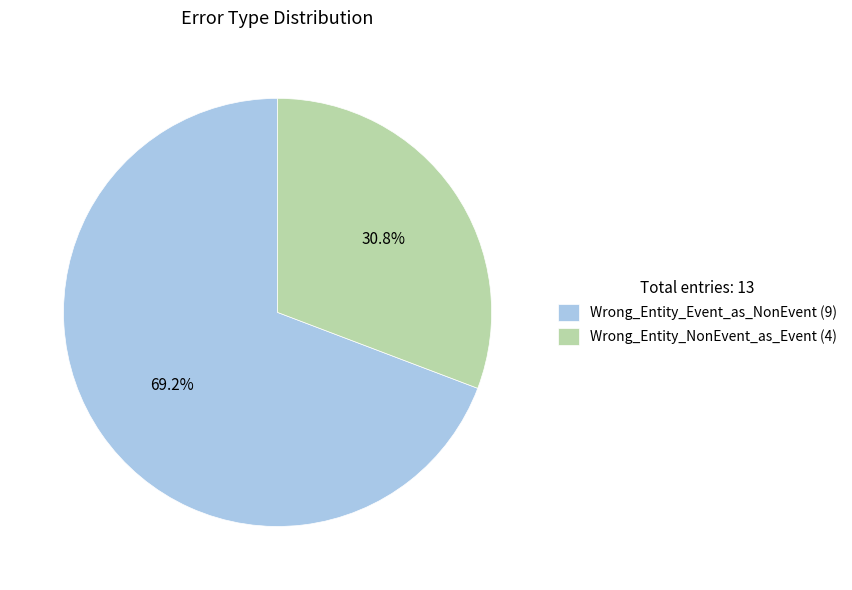

To the nearest percent, what percentage of the pie is Wrong_Entity_NonEvent_as_Event?

31%